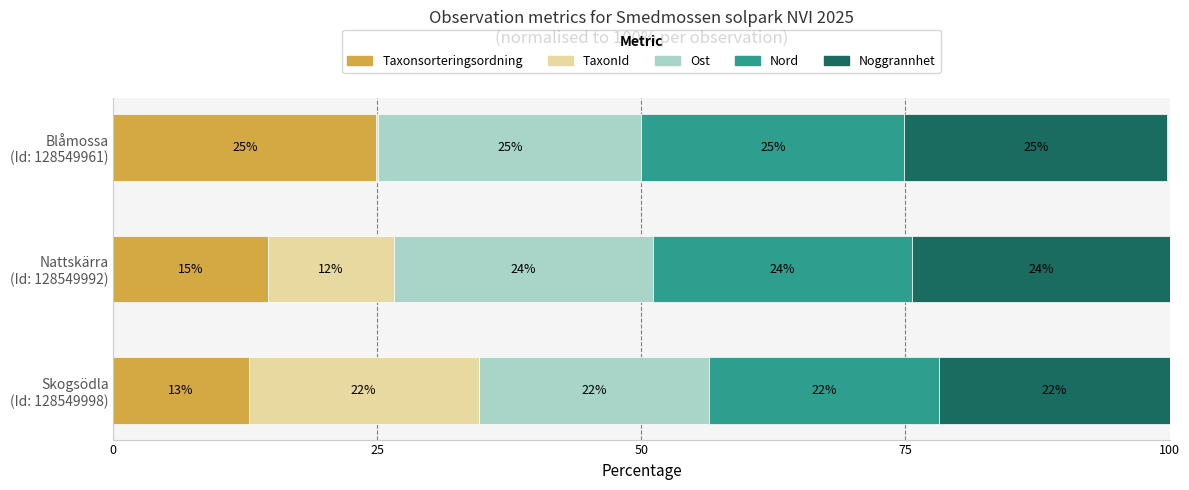

What are all the series names shown in the legend?

Taxonsorteringsordning, TaxonId, Ost, Nord, Noggrannhet